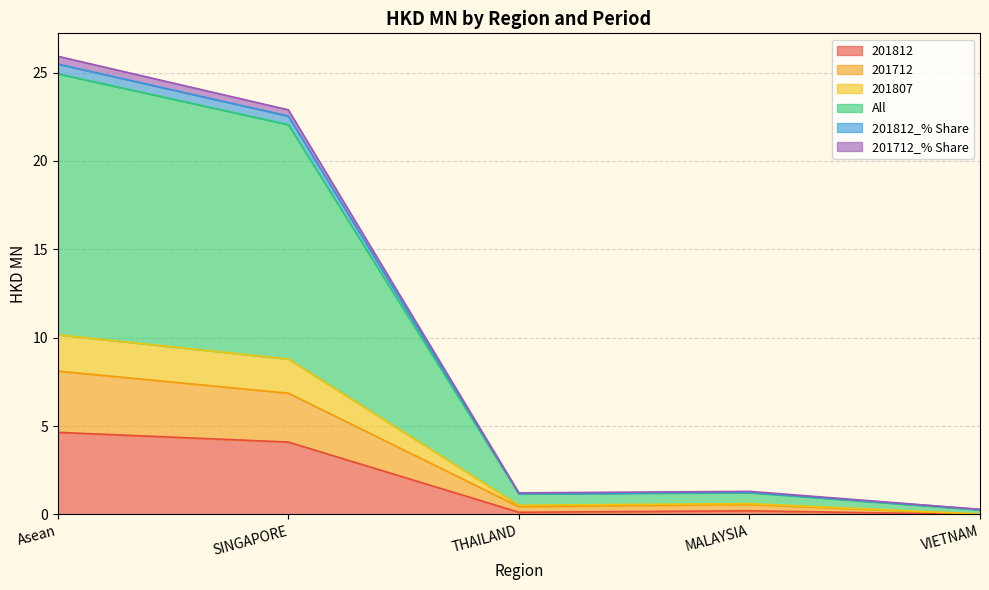

True or false: 201812 and 201812_% Share cross at least once.

False